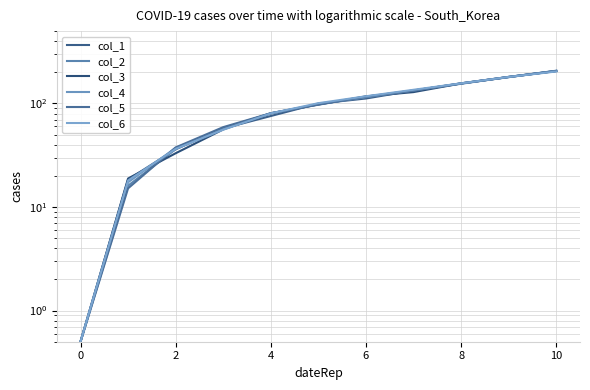

Is it true that col_5 equals 122.6 at 4?

False